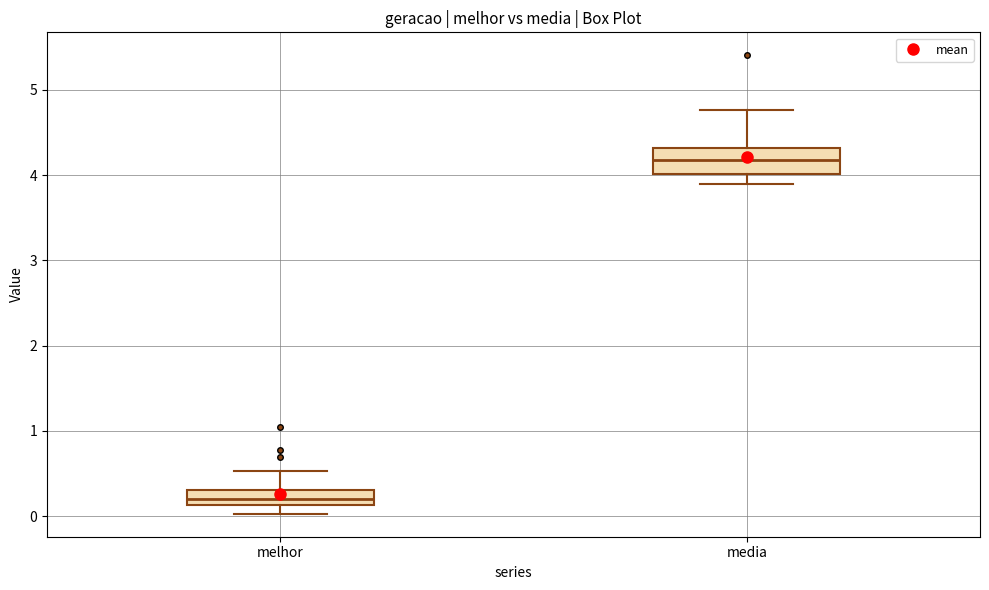

Which box has the highest median line?

media